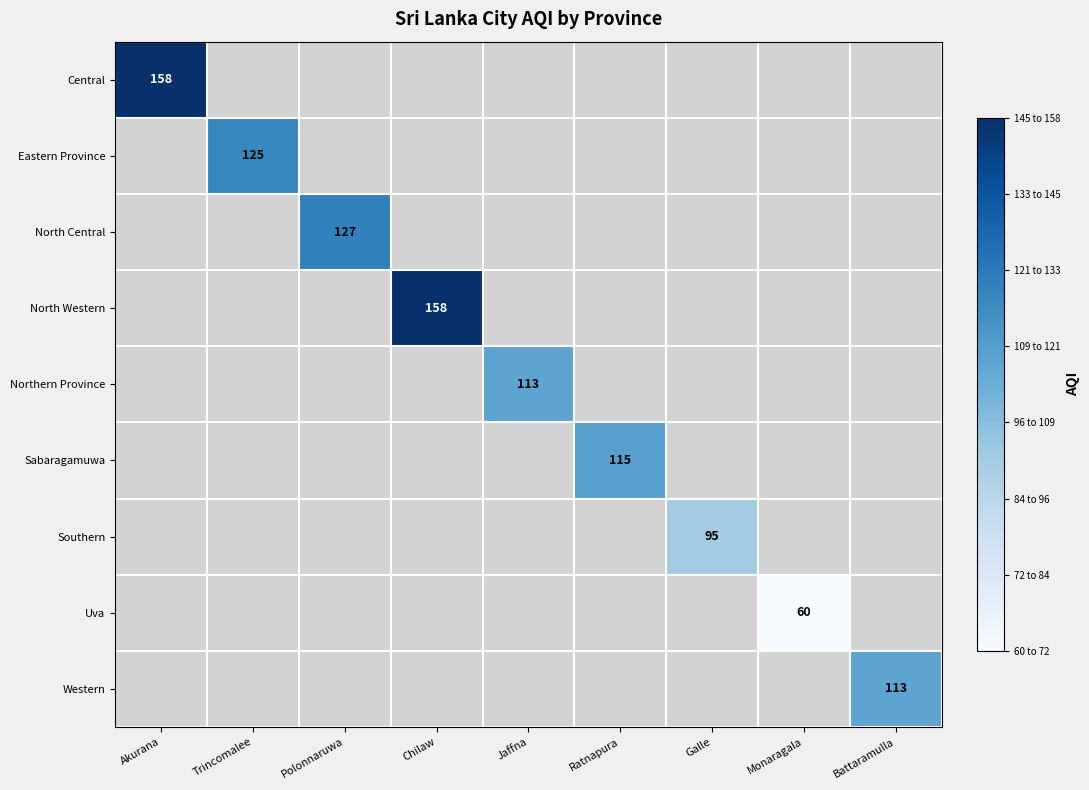

Is it true that Eastern Province equals 125 at Trincomalee?

True